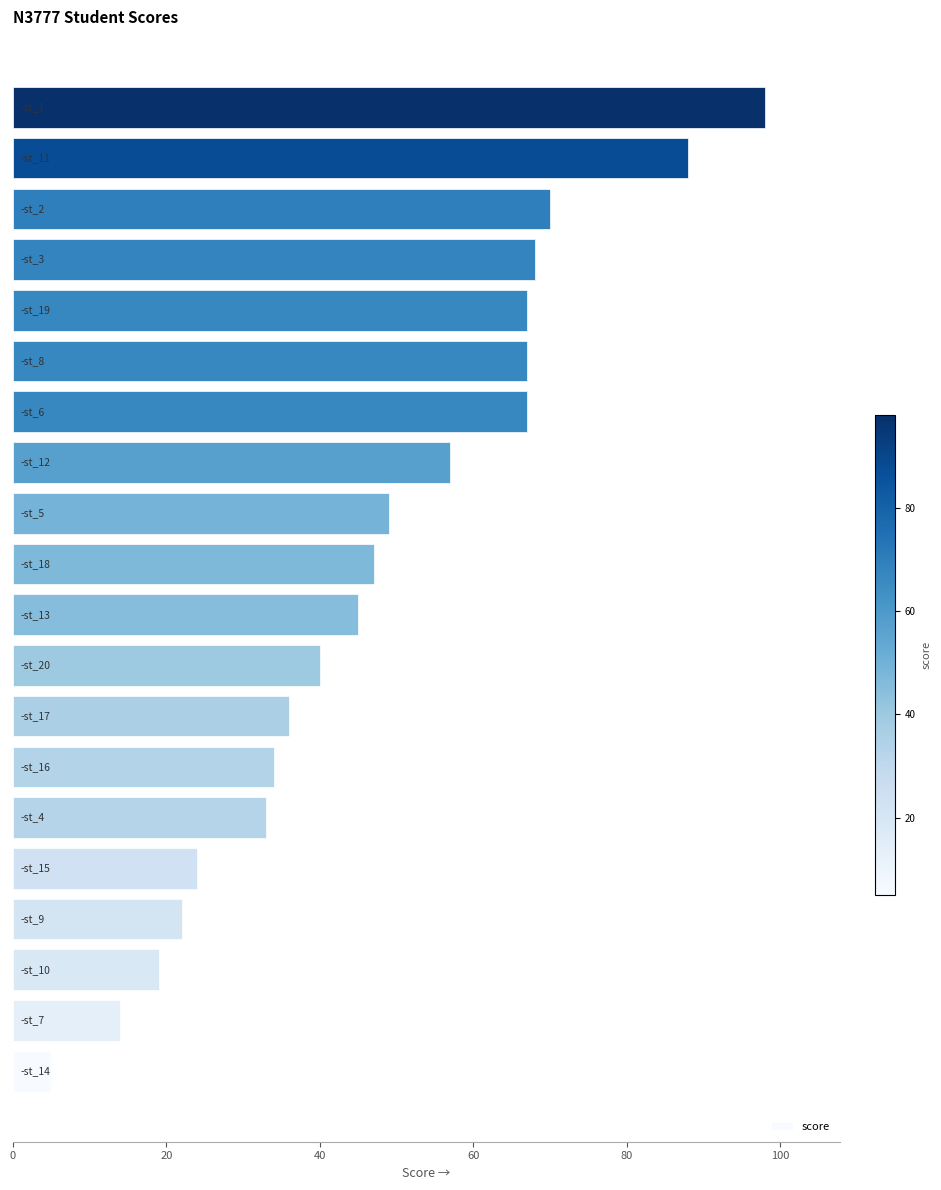

Does the chart contain stacked bars?

No